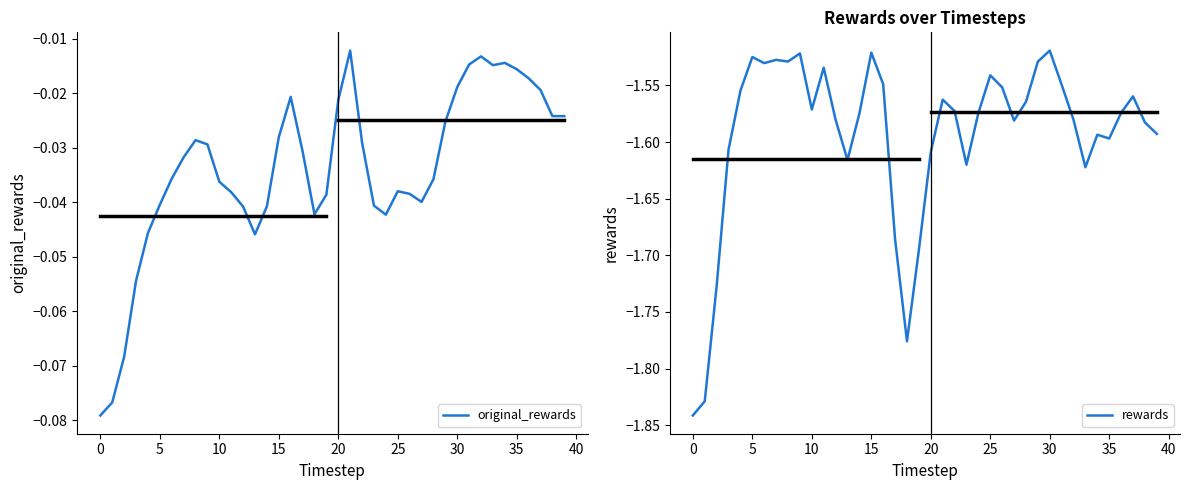

List the series in order of their overall mean, highest first.

original_rewards, rewards